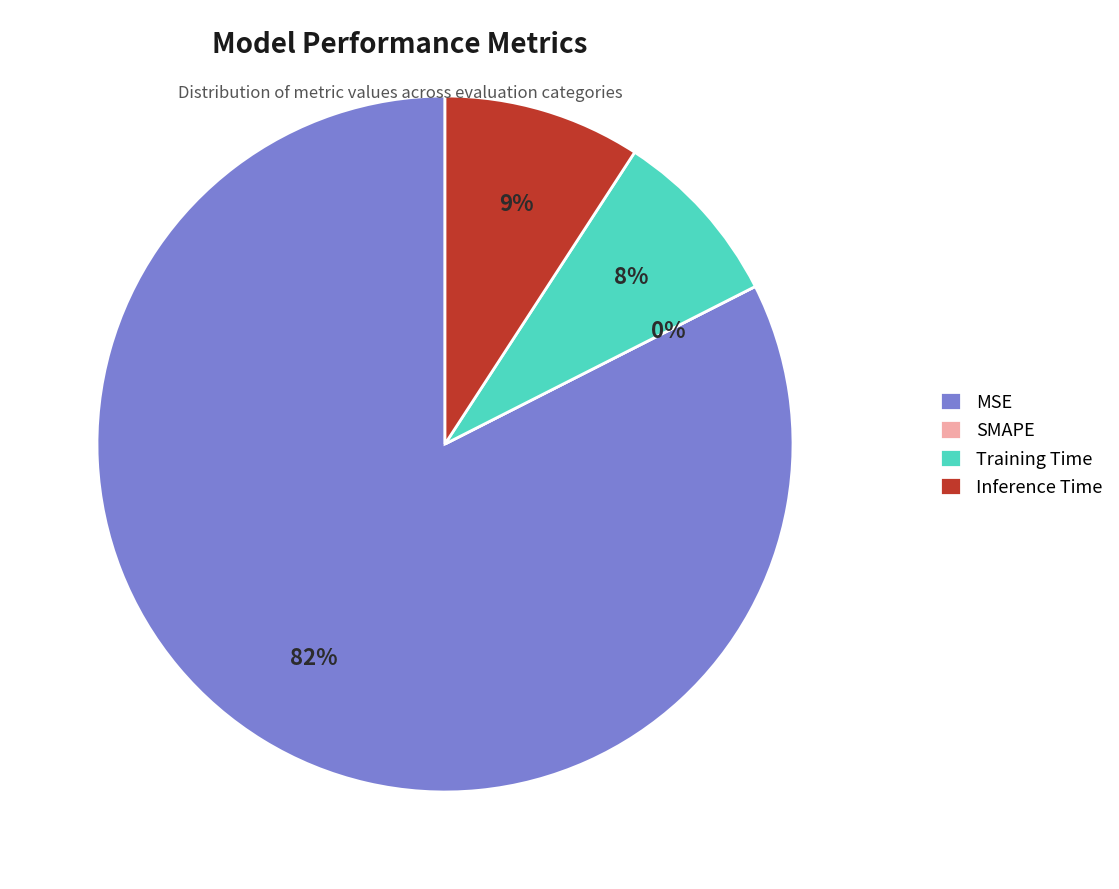

Is it true that Training Time is 1% of the pie?

False